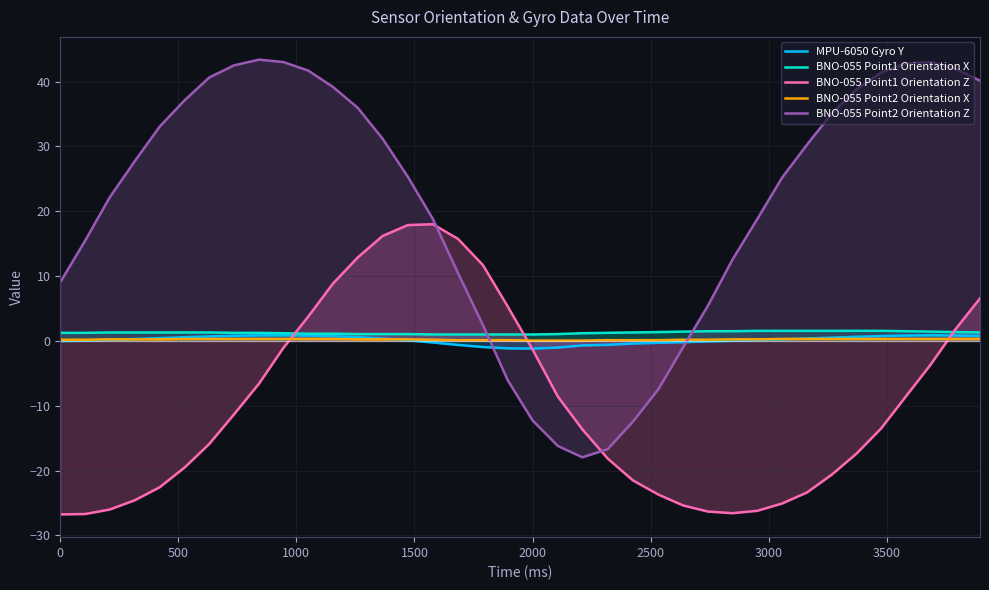

Which series has the largest range (max minus min)?

BNO-055 Point2 Orientation Z